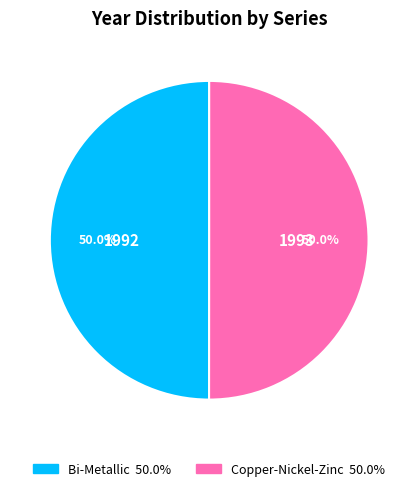

What percentage is the Bi-Metallic slice, to the nearest percent?

50%